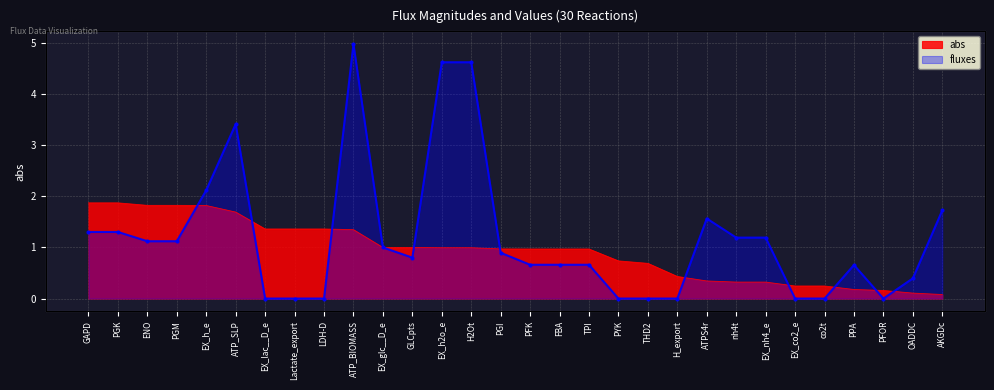

What is the sum of all values?

28.1